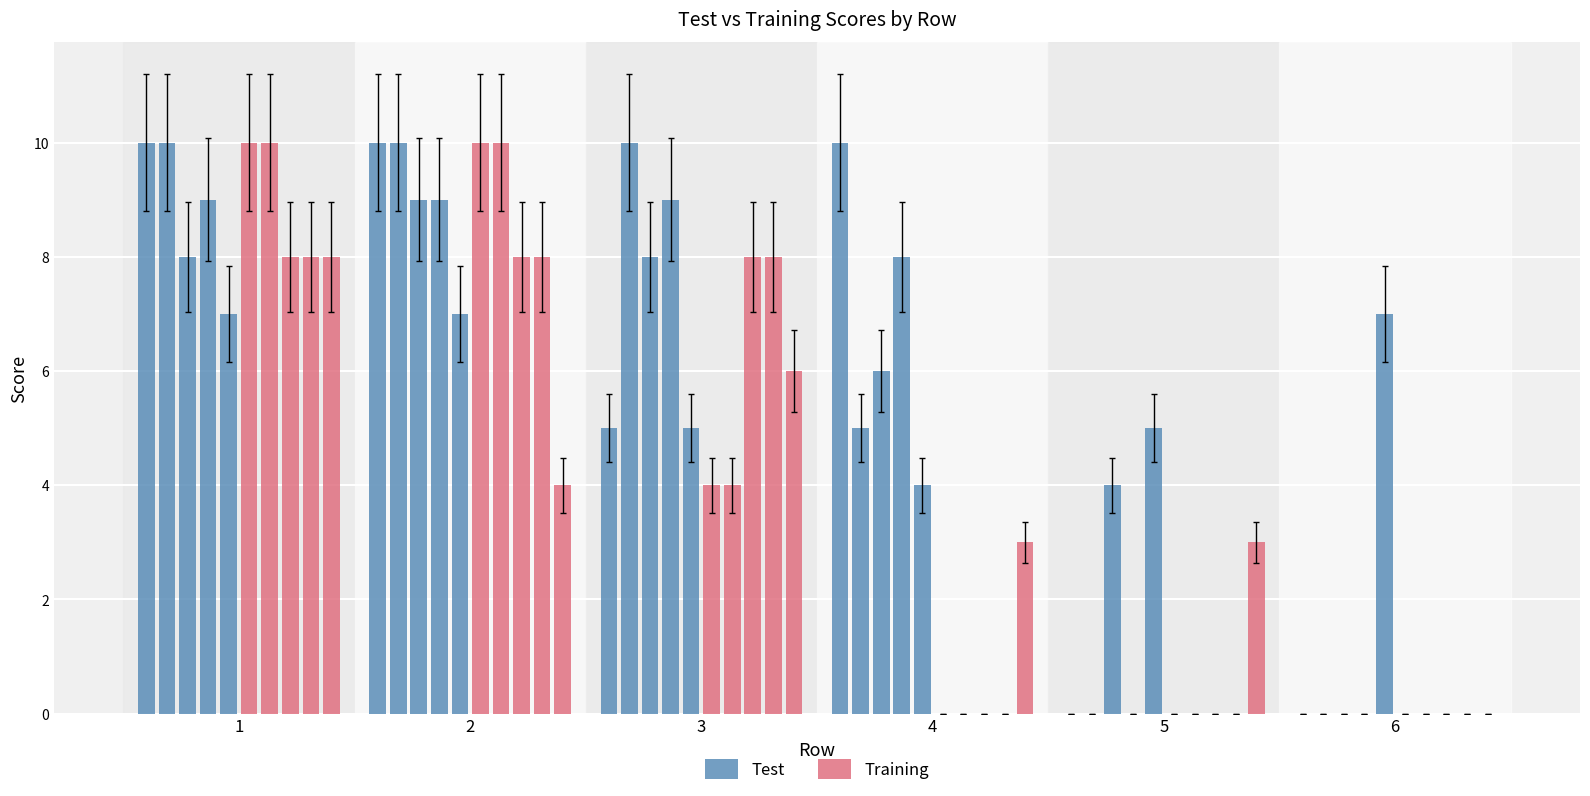

Which series has the largest total across all categories?

Test